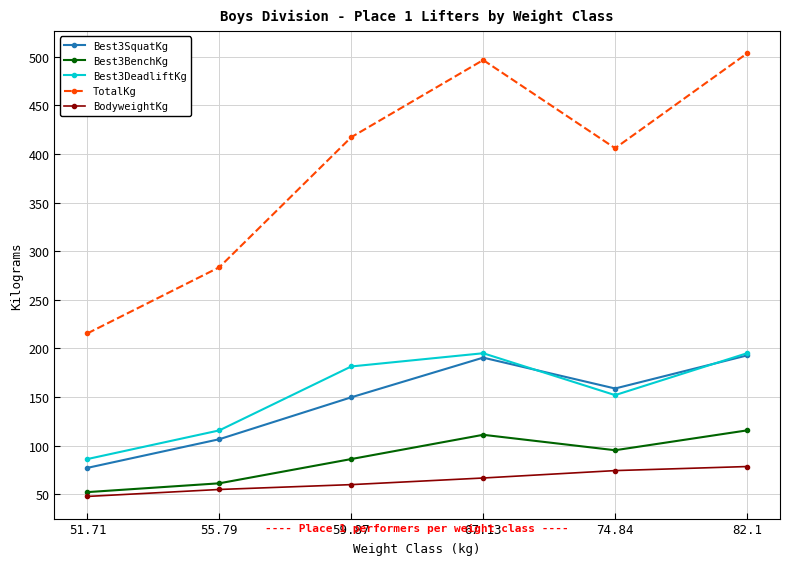

Does the chart have visible grid lines?

Yes